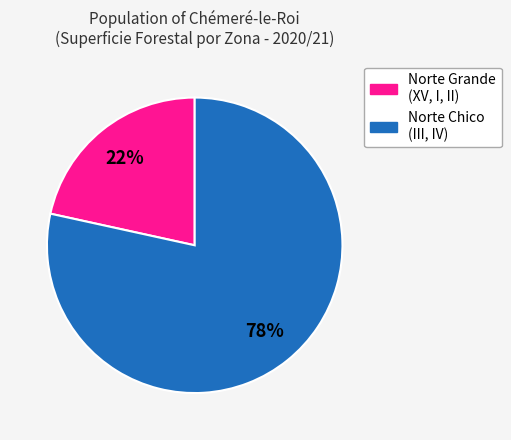

Is there any slice that represents more than half of the pie?

Yes